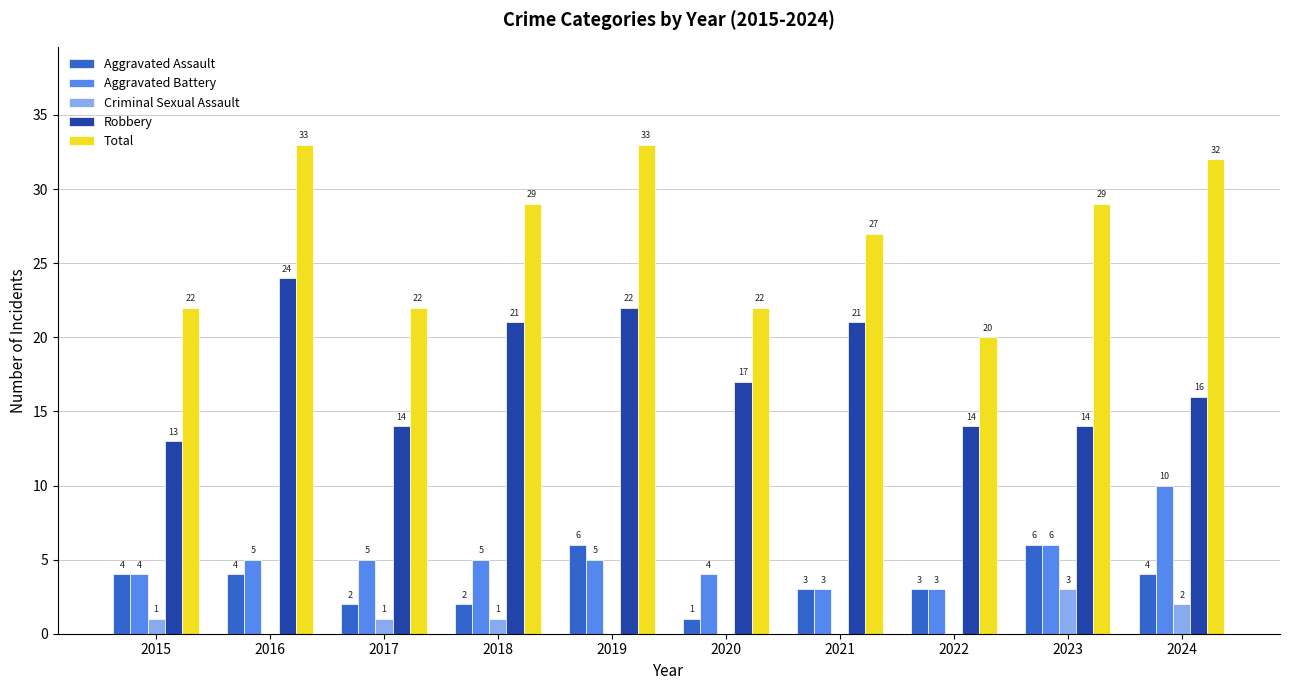

The value of Criminal Sexual Assault at 2020 is 0. True or false?

True